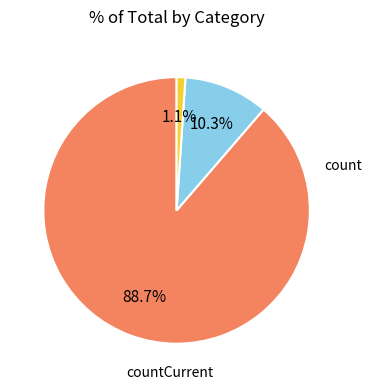

Is there any slice that represents more than half of the pie?

Yes